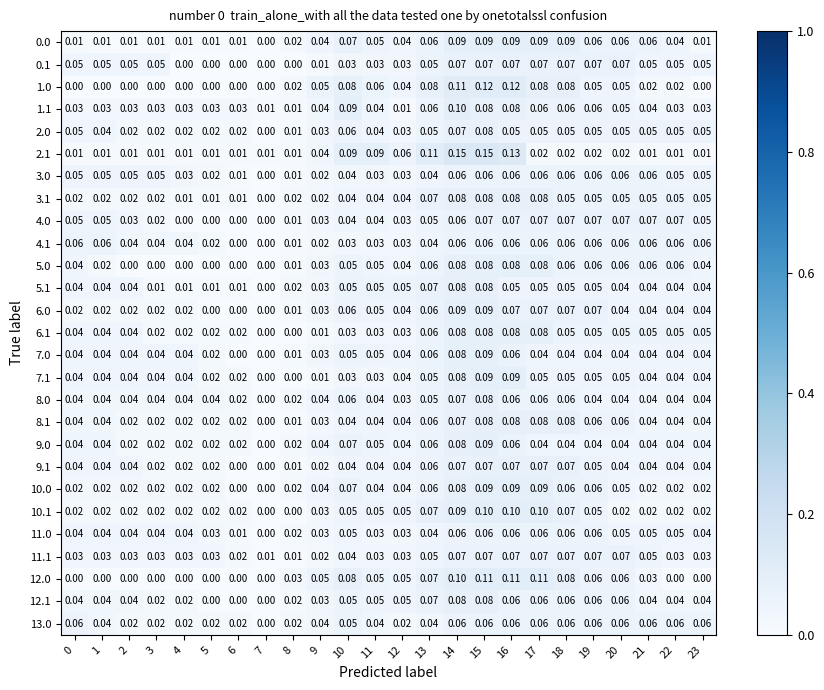

Reading left to right, what are all the values shown in this chart?

0.0: 0=0.0	1=0.0	2=0.0	3=0.0	4=0.0	5=0.0	6=0.0	7=0.0	8=0.0	9=0.0	10=0.1	11=0.1	12=0.0	13=0.1	14=0.1	15=0.1	16=0.1	17=0.1	18=0.1	19=0.1	20=0.1	21=0.1	22=0.0	23=0.0
0.1: 0=0.1	1=0.1	2=0.1	3=0.1	4=0.0	5=0.0	6=0.0	7=0.0	8=0.0	9=0.0	10=0.0	11=0.0	12=0.0	13=0.1	14=0.1	15=0.1	16=0.1	17=0.1	18=0.1	19=0.1	20=0.1	21=0.1	22=0.1	23=0.1
1.0: 0=0.0	1=0.0	2=0.0	3=0.0	4=0.0	5=0.0	6=0.0	7=0.0	8=0.0	9=0.1	10=0.1	11=0.1	12=0.0	13=0.1	14=0.1	15=0.1	16=0.1	17=0.1	18=0.1	19=0.1	20=0.1	21=0.0	22=0.0	23=0.0
1.1: 0=0.0	1=0.0	2=0.0	3=0.0	4=0.0	5=0.0	6=0.0	7=0.0	8=0.0	9=0.0	10=0.1	11=0.0	12=0.0	13=0.1	14=0.1	15=0.1	16=0.1	17=0.1	18=0.1	19=0.1	20=0.1	21=0.0	22=0.0	23=0.0
2.0: 0=0.1	1=0.0	2=0.0	3=0.0	4=0.0	5=0.0	6=0.0	7=0.0	8=0.0	9=0.0	10=0.1	11=0.0	12=0.0	13=0.1	14=0.1	15=0.1	16=0.1	17=0.1	18=0.1	19=0.1	20=0.1	21=0.1	22=0.1	23=0.1
2.1: 0=0.0	1=0.0	2=0.0	3=0.0	4=0.0	5=0.0	6=0.0	7=0.0	8=0.0	9=0.0	10=0.1	11=0.1	12=0.1	13=0.1	14=0.1	15=0.1	16=0.1	17=0.0	18=0.0	19=0.0	20=0.0	21=0.0	22=0.0	23=0.0
3.0: 0=0.1	1=0.1	2=0.1	3=0.1	4=0.0	5=0.0	6=0.0	7=0.0	8=0.0	9=0.0	10=0.0	11=0.0	12=0.0	13=0.0	14=0.1	15=0.1	16=0.1	17=0.1	18=0.1	19=0.1	20=0.1	21=0.1	22=0.1	23=0.1
3.1: 0=0.0	1=0.0	2=0.0	3=0.0	4=0.0	5=0.0	6=0.0	7=0.0	8=0.0	9=0.0	10=0.0	11=0.0	12=0.0	13=0.1	14=0.1	15=0.1	16=0.1	17=0.1	18=0.1	19=0.1	20=0.1	21=0.1	22=0.1	23=0.1
4.0: 0=0.1	1=0.1	2=0.0	3=0.0	4=0.0	5=0.0	6=0.0	7=0.0	8=0.0	9=0.0	10=0.0	11=0.0	12=0.0	13=0.1	14=0.1	15=0.1	16=0.1	17=0.1	18=0.1	19=0.1	20=0.1	21=0.1	22=0.1	23=0.1
4.1: 0=0.1	1=0.1	2=0.0	3=0.0	4=0.0	5=0.0	6=0.0	7=0.0	8=0.0	9=0.0	10=0.0	11=0.0	12=0.0	13=0.0	14=0.1	15=0.1	16=0.1	17=0.1	18=0.1	19=0.1	20=0.1	21=0.1	22=0.1	23=0.1
5.0: 0=0.0	1=0.0	2=0.0	3=0.0	4=0.0	5=0.0	6=0.0	7=0.0	8=0.0	9=0.0	10=0.1	11=0.1	12=0.0	13=0.1	14=0.1	15=0.1	16=0.1	17=0.1	18=0.1	19=0.1	20=0.1	21=0.1	22=0.1	23=0.0
5.1: 0=0.0	1=0.0	2=0.0	3=0.0	4=0.0	5=0.0	6=0.0	7=0.0	8=0.0	9=0.0	10=0.1	11=0.1	12=0.1	13=0.1	14=0.1	15=0.1	16=0.1	17=0.1	18=0.1	19=0.1	20=0.0	21=0.0	22=0.0	23=0.0
6.0: 0=0.0	1=0.0	2=0.0	3=0.0	4=0.0	5=0.0	6=0.0	7=0.0	8=0.0	9=0.0	10=0.1	11=0.1	12=0.0	13=0.1	14=0.1	15=0.1	16=0.1	17=0.1	18=0.1	19=0.1	20=0.0	21=0.0	22=0.0	23=0.0
6.1: 0=0.0	1=0.0	2=0.0	3=0.0	4=0.0	5=0.0	6=0.0	7=0.0	8=0.0	9=0.0	10=0.0	11=0.0	12=0.0	13=0.1	14=0.1	15=0.1	16=0.1	17=0.1	18=0.1	19=0.1	20=0.1	21=0.1	22=0.1	23=0.1
7.0: 0=0.0	1=0.0	2=0.0	3=0.0	4=0.0	5=0.0	6=0.0	7=0.0	8=0.0	9=0.0	10=0.1	11=0.1	12=0.0	13=0.1	14=0.1	15=0.1	16=0.1	17=0.0	18=0.0	19=0.0	20=0.0	21=0.0	22=0.0	23=0.0
7.1: 0=0.0	1=0.0	2=0.0	3=0.0	4=0.0	5=0.0	6=0.0	7=0.0	8=0.0	9=0.0	10=0.0	11=0.0	12=0.0	13=0.1	14=0.1	15=0.1	16=0.1	17=0.1	18=0.1	19=0.1	20=0.1	21=0.0	22=0.0	23=0.0
8.0: 0=0.0	1=0.0	2=0.0	3=0.0	4=0.0	5=0.0	6=0.0	7=0.0	8=0.0	9=0.0	10=0.1	11=0.0	12=0.0	13=0.1	14=0.1	15=0.1	16=0.1	17=0.1	18=0.1	19=0.0	20=0.0	21=0.0	22=0.0	23=0.0
8.1: 0=0.0	1=0.0	2=0.0	3=0.0	4=0.0	5=0.0	6=0.0	7=0.0	8=0.0	9=0.0	10=0.0	11=0.0	12=0.0	13=0.1	14=0.1	15=0.1	16=0.1	17=0.1	18=0.1	19=0.1	20=0.1	21=0.0	22=0.0	23=0.0
9.0: 0=0.0	1=0.0	2=0.0	3=0.0	4=0.0	5=0.0	6=0.0	7=0.0	8=0.0	9=0.0	10=0.1	11=0.1	12=0.0	13=0.1	14=0.1	15=0.1	16=0.1	17=0.0	18=0.0	19=0.0	20=0.0	21=0.0	22=0.0	23=0.0
9.1: 0=0.0	1=0.0	2=0.0	3=0.0	4=0.0	5=0.0	6=0.0	7=0.0	8=0.0	9=0.0	10=0.0	11=0.0	12=0.0	13=0.1	14=0.1	15=0.1	16=0.1	17=0.1	18=0.1	19=0.1	20=0.0	21=0.0	22=0.0	23=0.0
10.0: 0=0.0	1=0.0	2=0.0	3=0.0	4=0.0	5=0.0	6=0.0	7=0.0	8=0.0	9=0.0	10=0.1	11=0.0	12=0.0	13=0.1	14=0.1	15=0.1	16=0.1	17=0.1	18=0.1	19=0.1	20=0.1	21=0.0	22=0.0	23=0.0
10.1: 0=0.0	1=0.0	2=0.0	3=0.0	4=0.0	5=0.0	6=0.0	7=0.0	8=0.0	9=0.0	10=0.1	11=0.1	12=0.1	13=0.1	14=0.1	15=0.1	16=0.1	17=0.1	18=0.1	19=0.1	20=0.0	21=0.0	22=0.0	23=0.0
11.0: 0=0.0	1=0.0	2=0.0	3=0.0	4=0.0	5=0.0	6=0.0	7=0.0	8=0.0	9=0.0	10=0.1	11=0.0	12=0.0	13=0.0	14=0.1	15=0.1	16=0.1	17=0.1	18=0.1	19=0.1	20=0.1	21=0.1	22=0.1	23=0.0
11.1: 0=0.0	1=0.0	2=0.0	3=0.0	4=0.0	5=0.0	6=0.0	7=0.0	8=0.0	9=0.0	10=0.0	11=0.0	12=0.0	13=0.1	14=0.1	15=0.1	16=0.1	17=0.1	18=0.1	19=0.1	20=0.1	21=0.1	22=0.0	23=0.0
12.0: 0=0.0	1=0.0	2=0.0	3=0.0	4=0.0	5=0.0	6=0.0	7=0.0	8=0.0	9=0.1	10=0.1	11=0.1	12=0.1	13=0.1	14=0.1	15=0.1	16=0.1	17=0.1	18=0.1	19=0.1	20=0.1	21=0.0	22=0.0	23=0.0
12.1: 0=0.0	1=0.0	2=0.0	3=0.0	4=0.0	5=0.0	6=0.0	7=0.0	8=0.0	9=0.0	10=0.1	11=0.1	12=0.1	13=0.1	14=0.1	15=0.1	16=0.1	17=0.1	18=0.1	19=0.1	20=0.1	21=0.0	22=0.0	23=0.0
13.0: 0=0.1	1=0.0	2=0.0	3=0.0	4=0.0	5=0.0	6=0.0	7=0.0	8=0.0	9=0.0	10=0.1	11=0.0	12=0.0	13=0.0	14=0.1	15=0.1	16=0.1	17=0.1	18=0.1	19=0.1	20=0.1	21=0.1	22=0.1	23=0.1